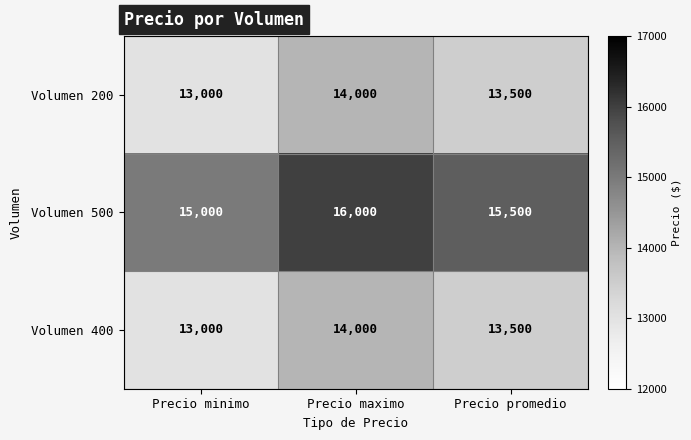

What is the difference between the highest and lowest values at Precio maximo?

2000